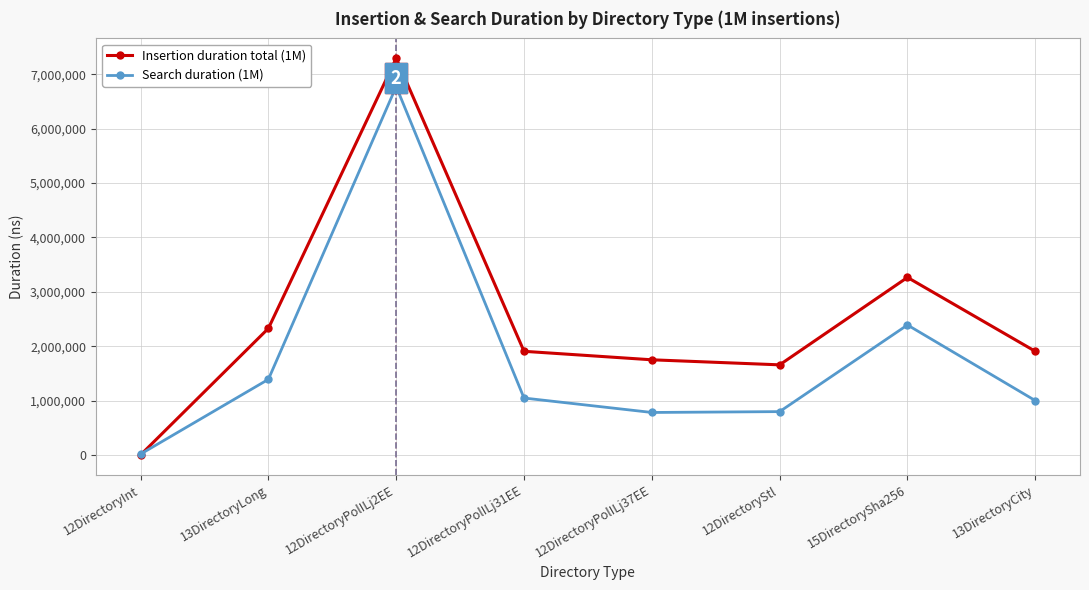

Which series has the largest total across all categories?

Insertion duration total (1M)